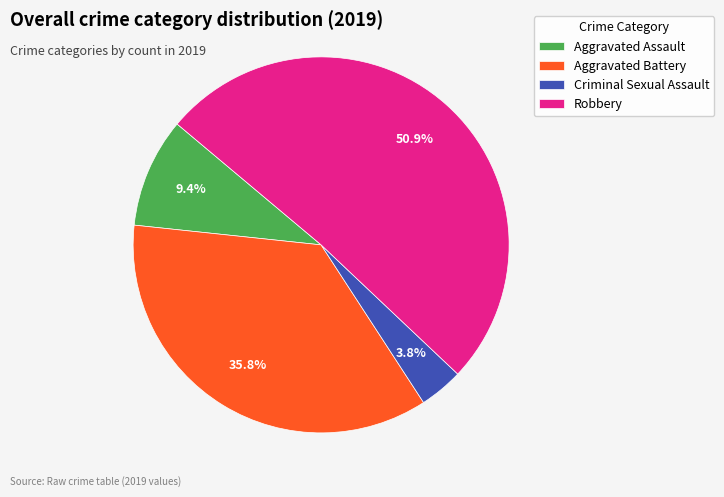

How many segments does this pie chart have?

4